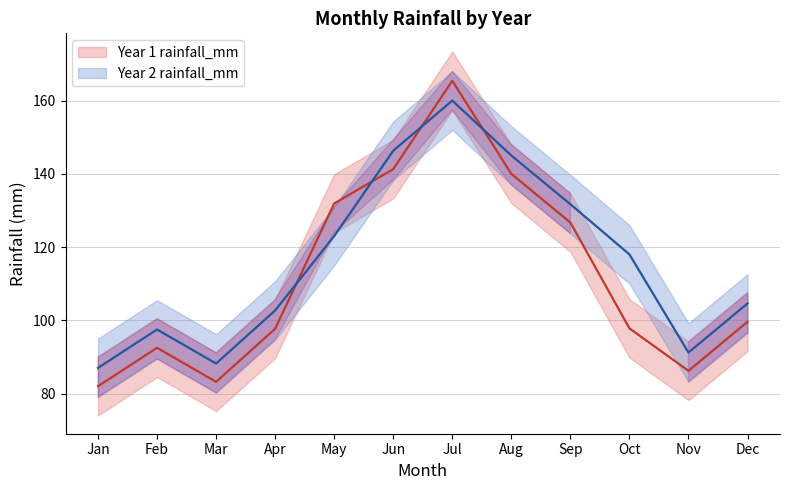

What value does the Year 2 rainfall_mm series have at Jul?

160.0